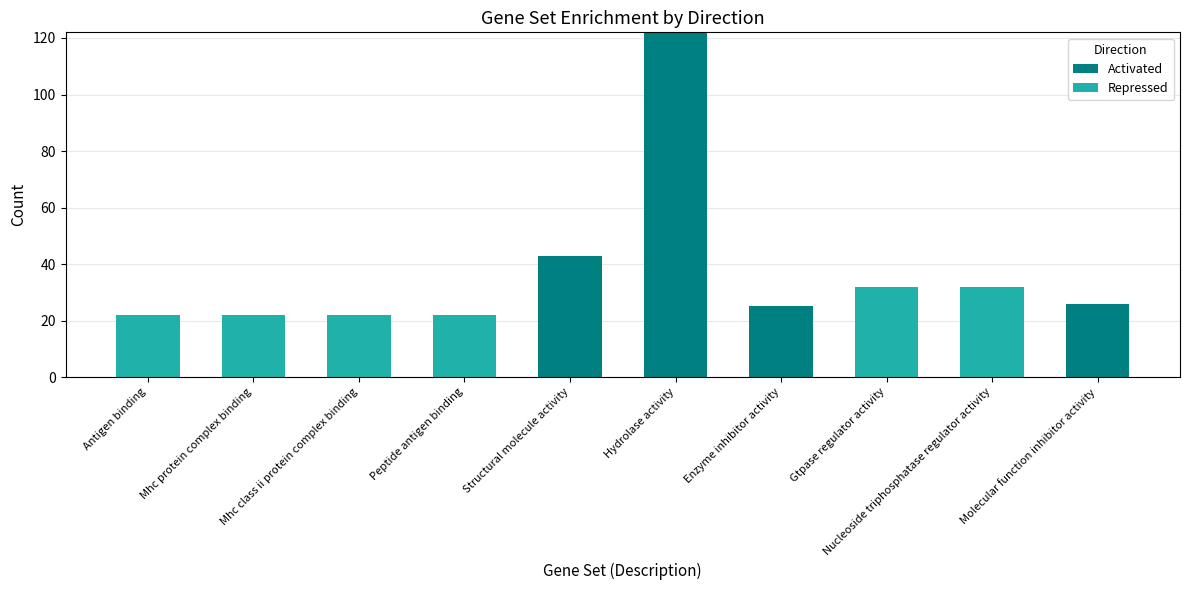

What is the maximum value for Activated?

122